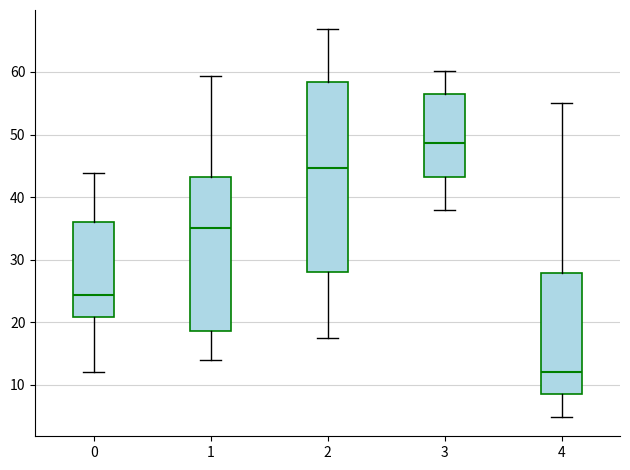

Where does the upper whisker of the box at x = 3 end on the y-axis? The values are not printed on the chart, so give them approximately, as read against the axis.

60